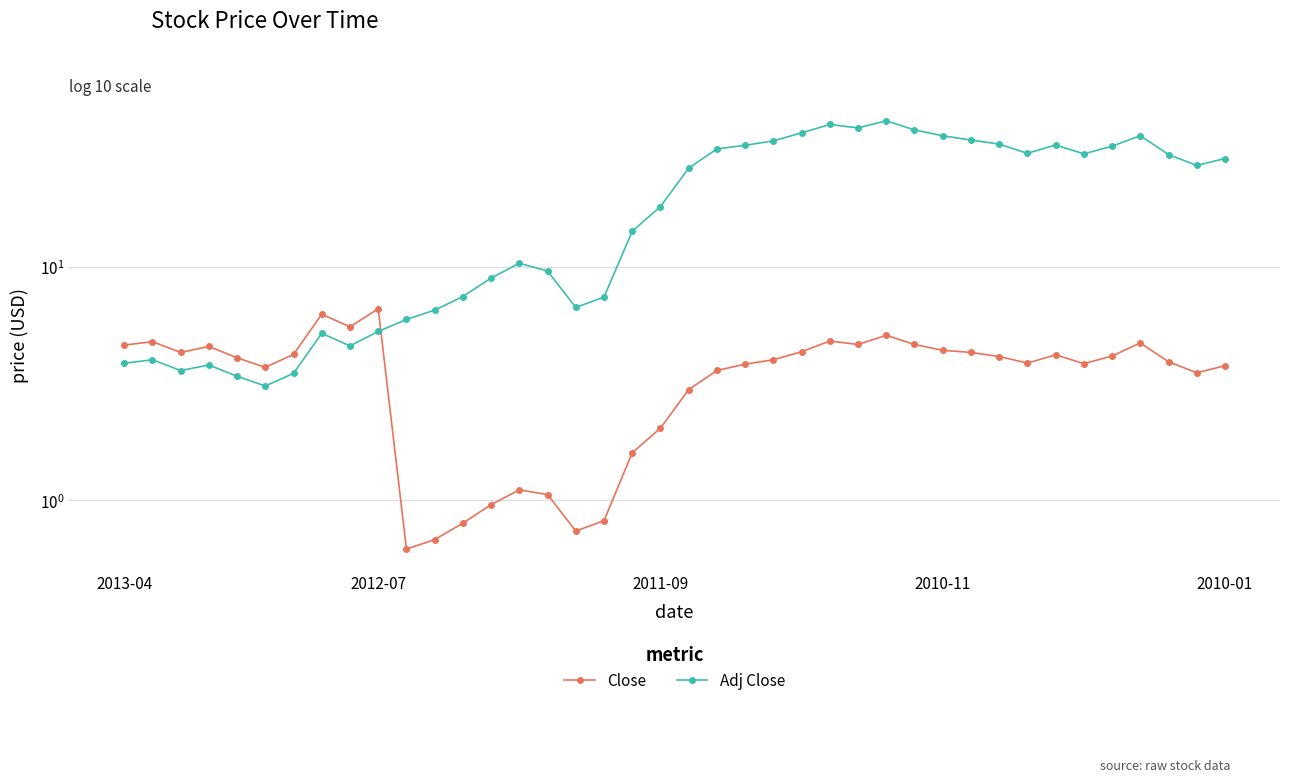

Reading left to right, extract all data points from this chart.

Close: 4.6	4.8	4.3	4.6	4.1	3.7	4.2	6.3	5.5	6.6	0.6	0.7	0.8	1.0	1.1	1.1	0.7	0.8	1.6	2.0	3.0	3.6	3.8	4.0	4.3	4.8	4.6	5.1	4.6	4.4	4.3	4.1	3.9	4.2	3.8	4.1	4.7	3.9	3.5	3.8
Adj Close: 3.9	4.0	3.6	3.8	3.4	3.1	3.5	5.2	4.6	5.3	5.9	6.5	7.5	8.9	10.3	9.6	6.7	7.4	14.2	18.1	26.4	31.9	33.1	34.5	37.4	40.6	39.3	42.1	38.5	36.3	34.8	33.5	30.6	33.2	30.4	32.8	36.4	30.2	27.1	29.0